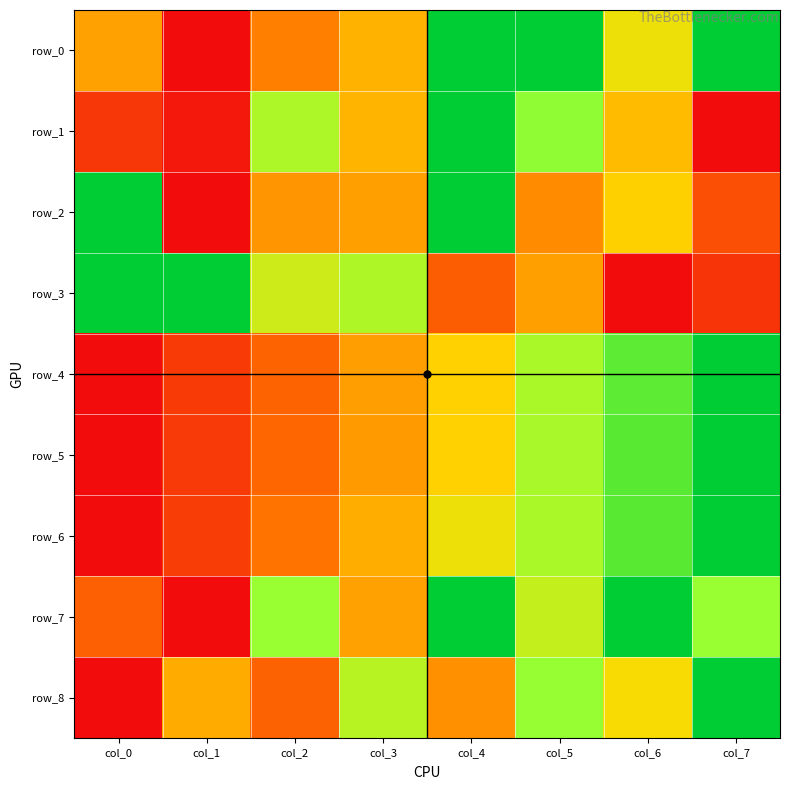

What is the maximum value for row_5?

1.0